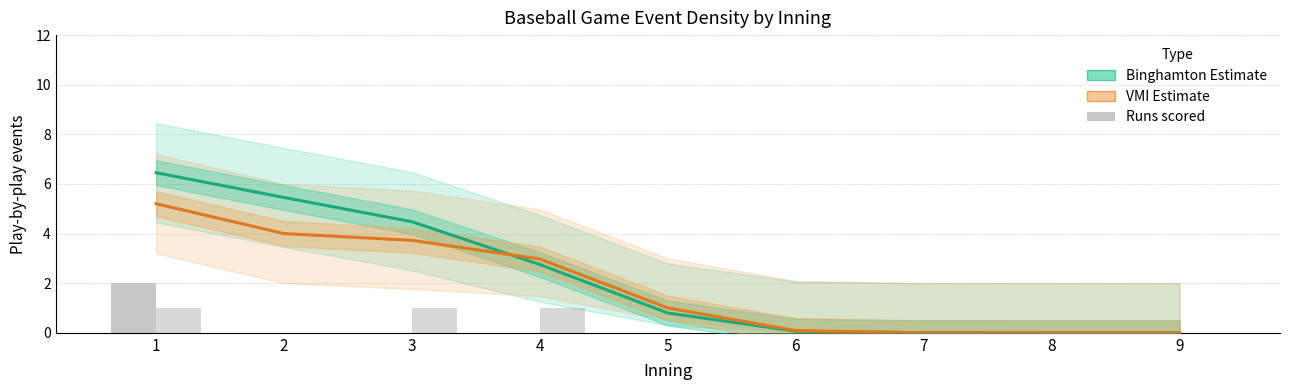

At how many categories does at least one series exceed 1?

5